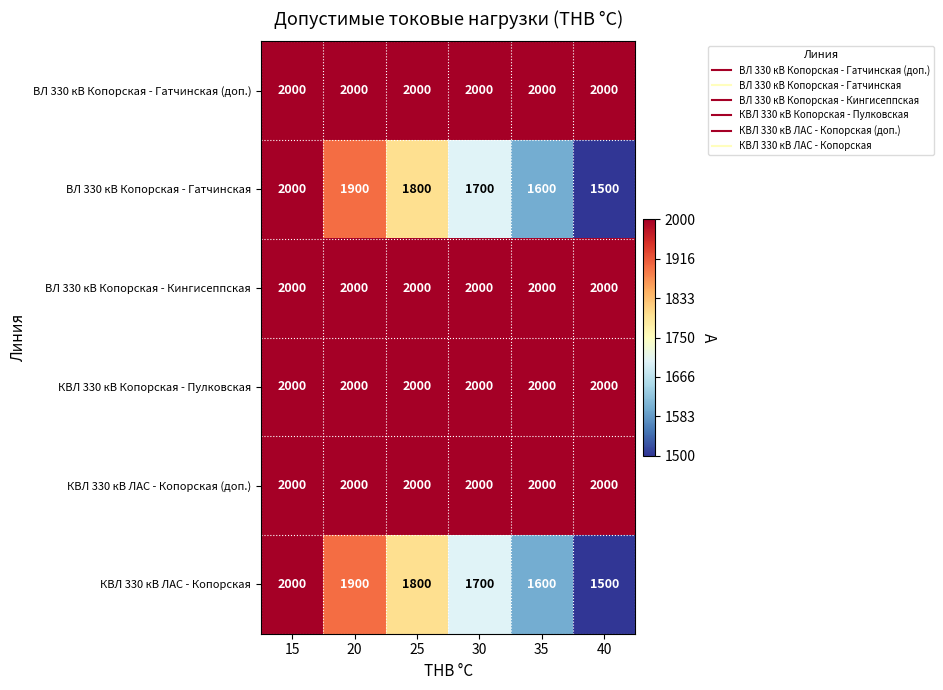

What is the spread (max minus min) of values at 30?

300